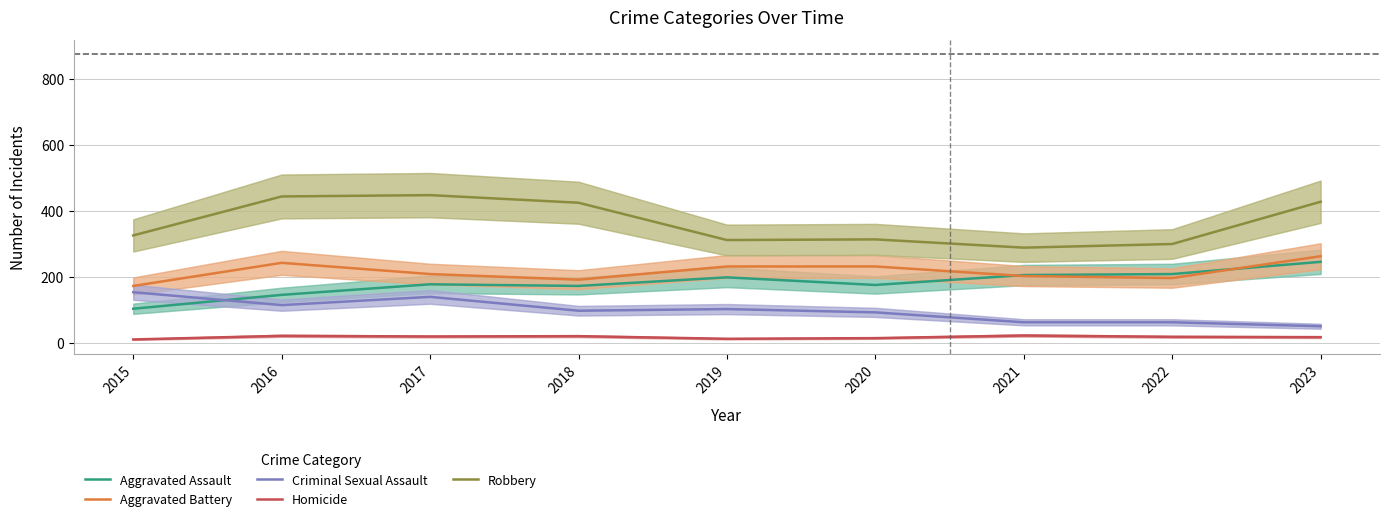

What is the smallest value displayed?

10